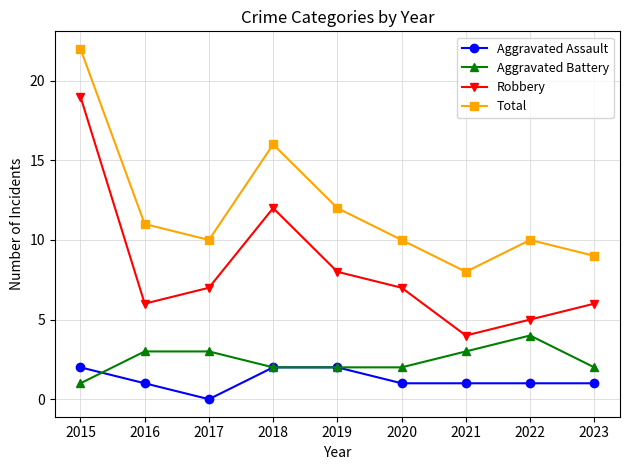

At which label does Robbery reach its peak?

2015